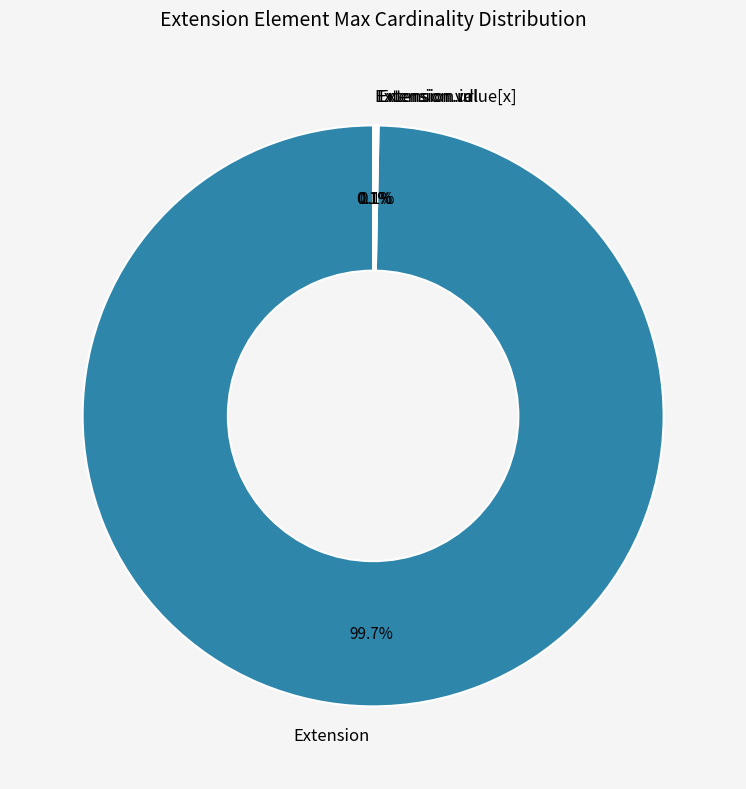

Is it true that Extension is 100% of the pie?

True